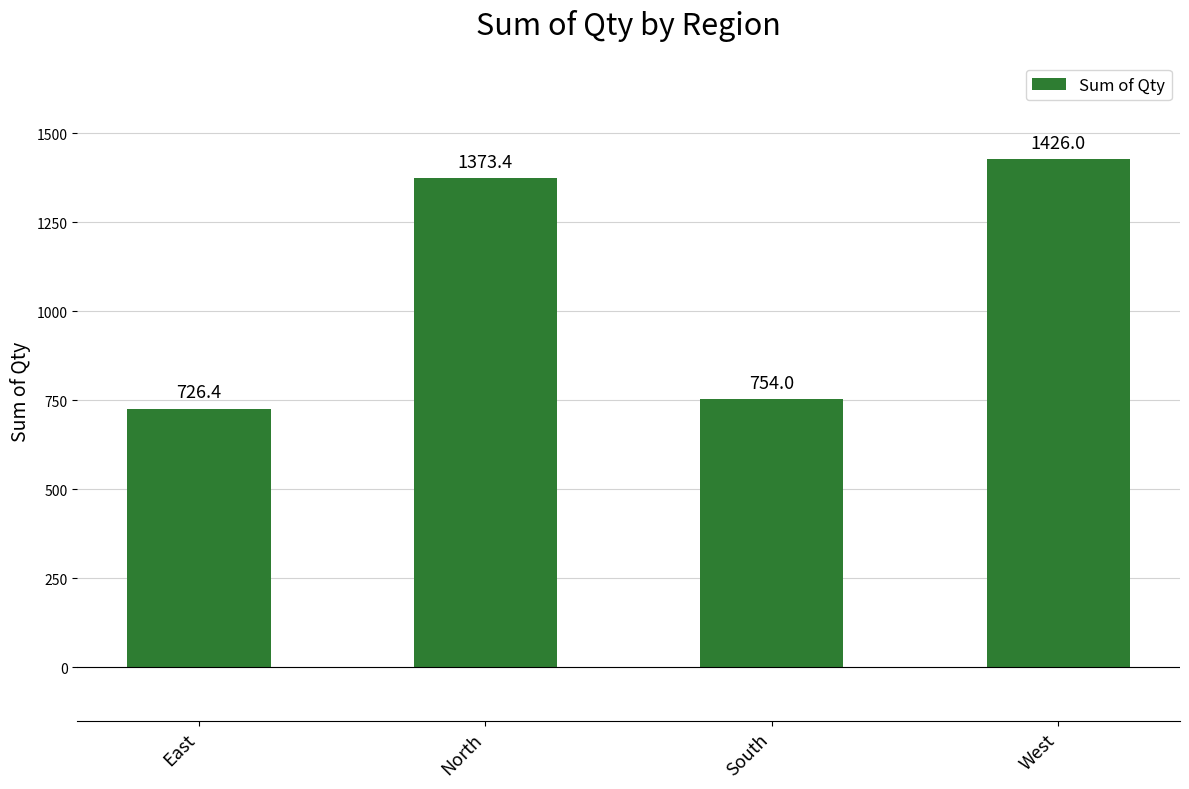

Rank the categories by value from lowest to highest.

East, South, North, West